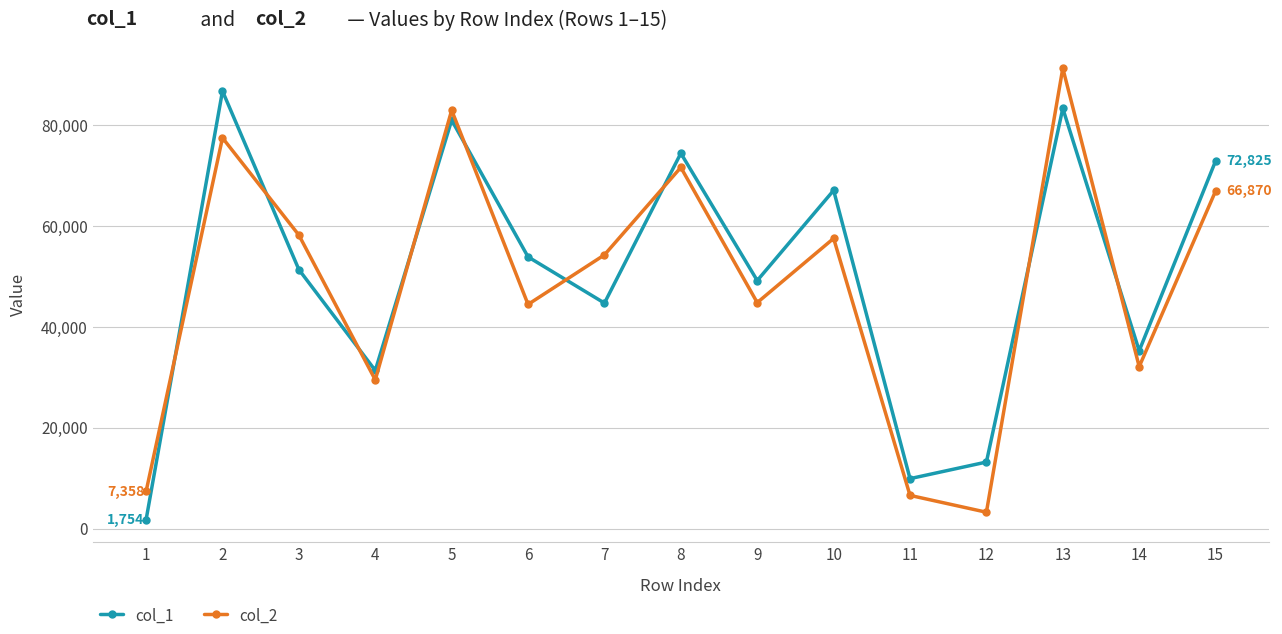

Where do col_1 and col_2 first cross each other?

1 and 2